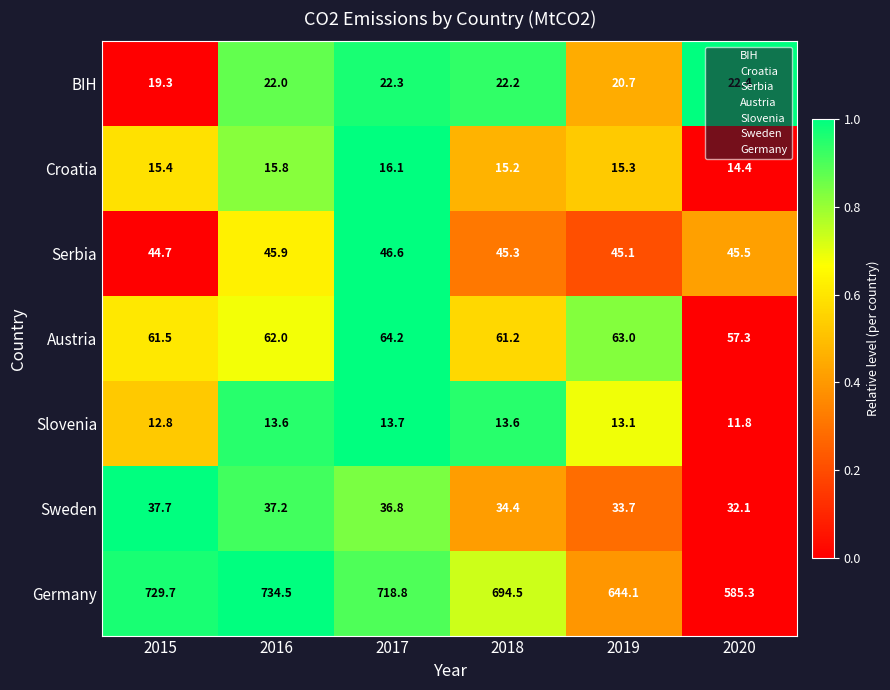

What is the sum of all Sweden values?

211.9